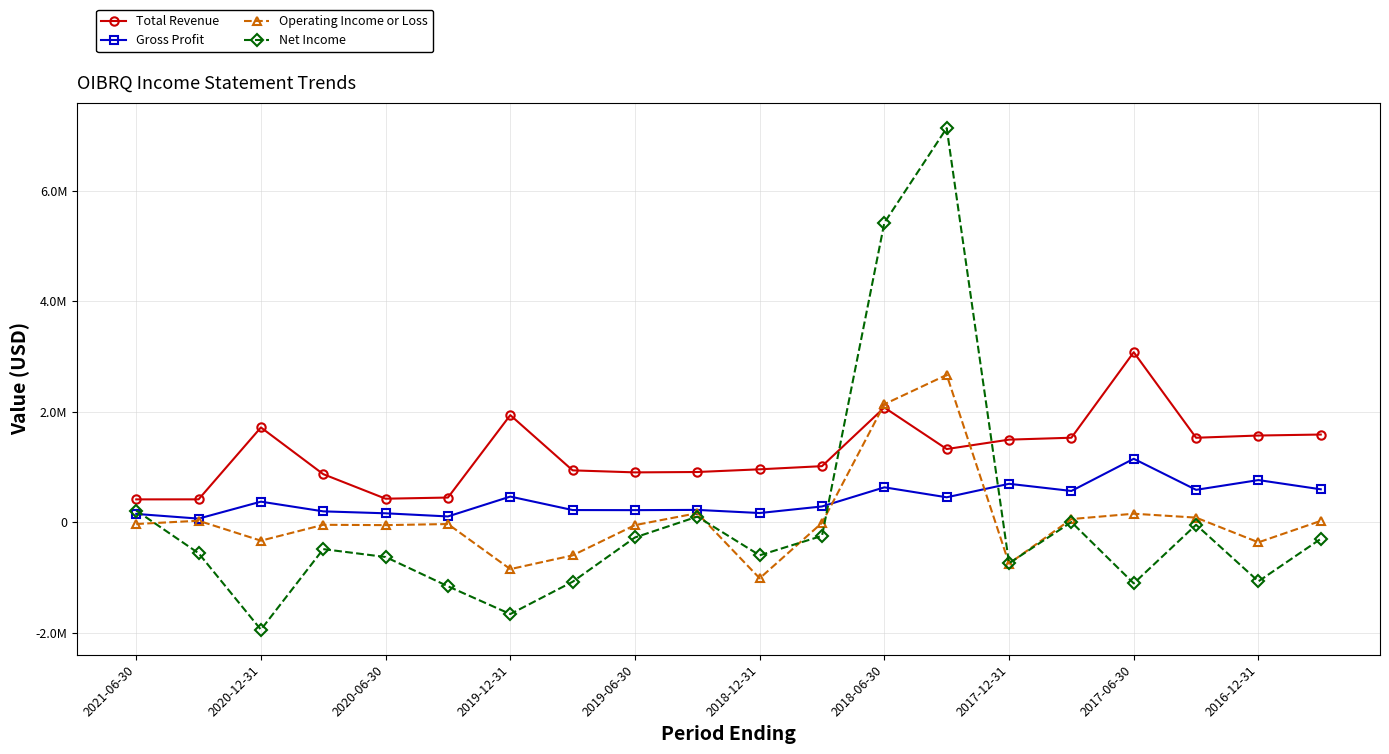

True or false: Gross Profit and Operating Income or Loss cross at least once.

True